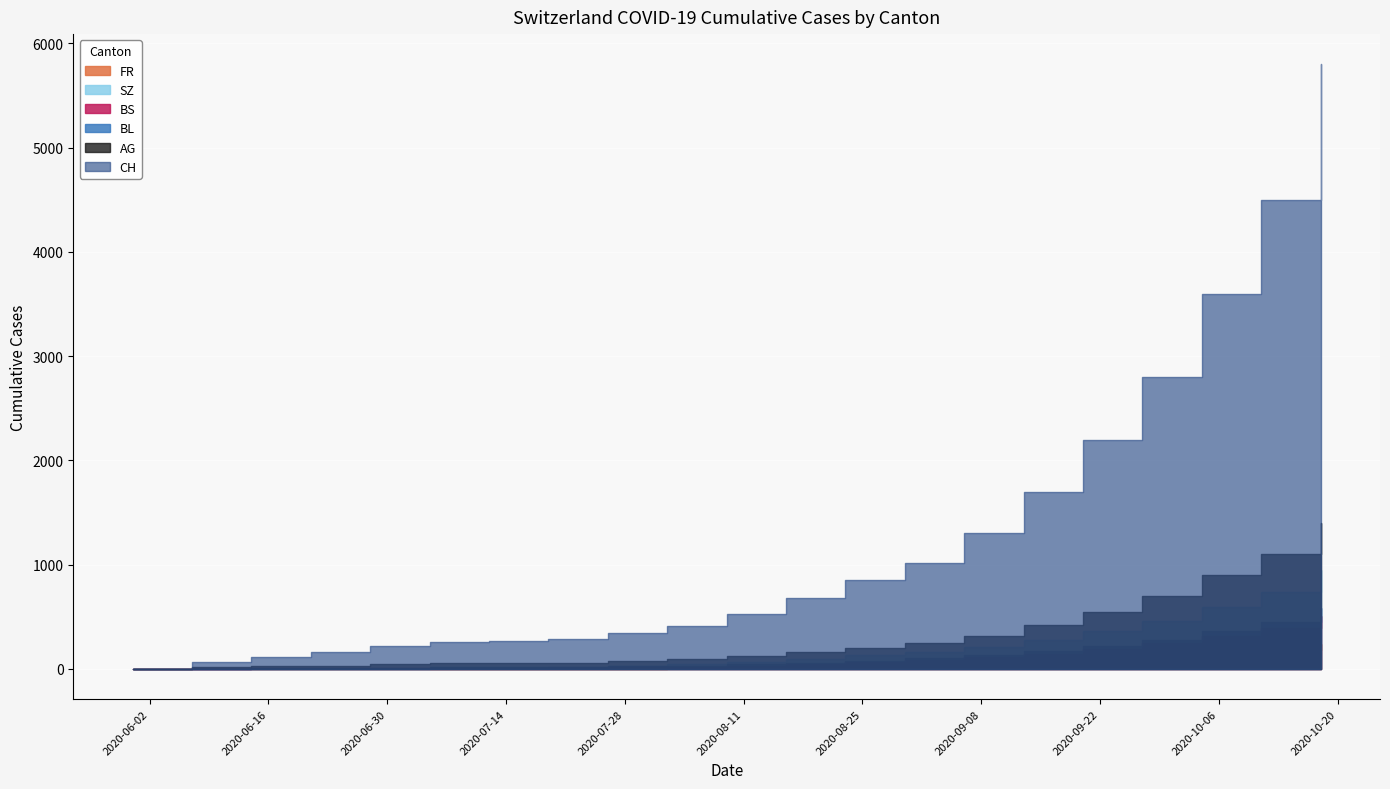

What position from the left is 2020-08-02?

10